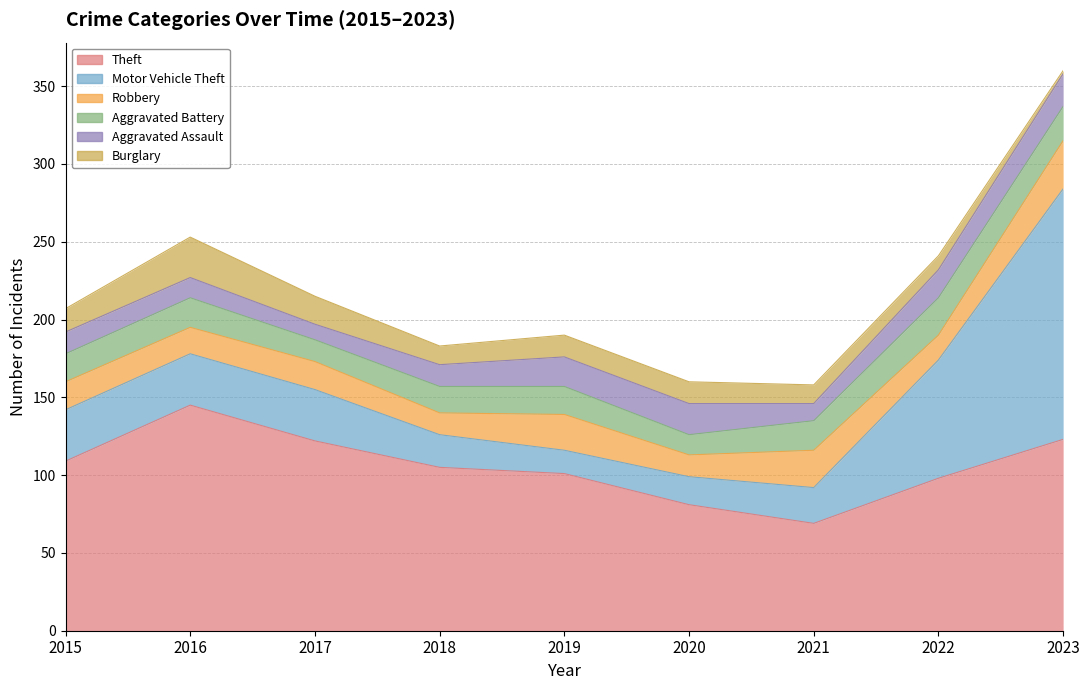

At which label does Aggravated Battery reach its peak?

2022